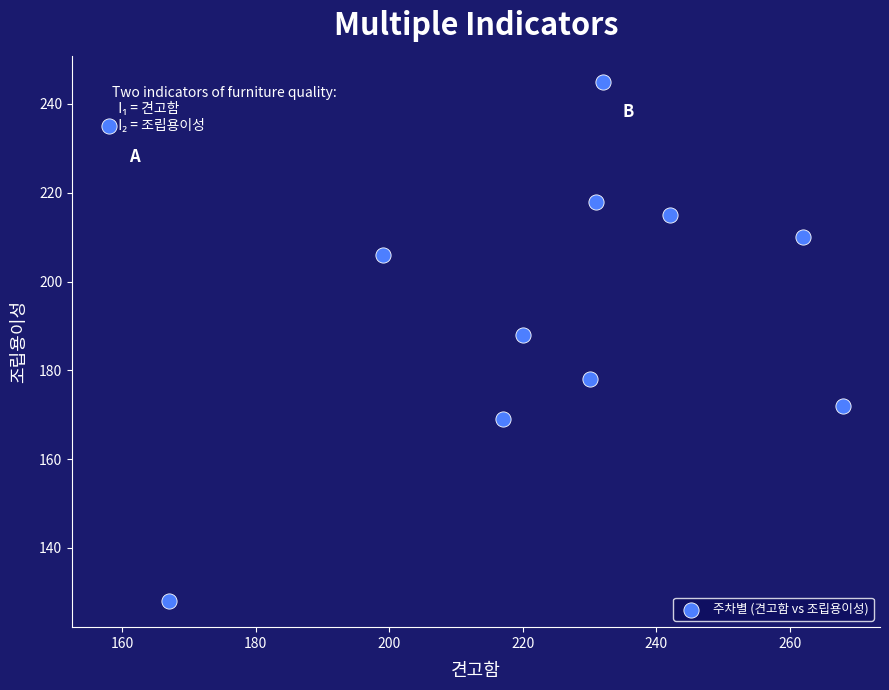

What Y value in the scatter plot is closest to 186?

188